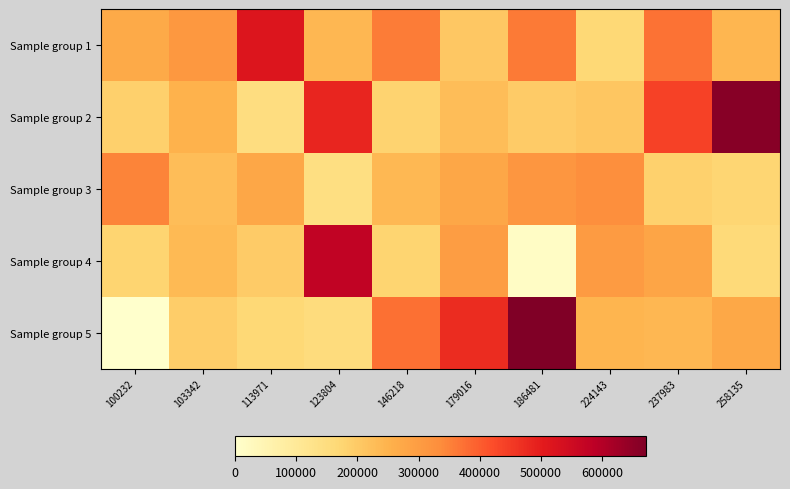

Reading right to left, list all the values displayed in this chart.

Sample group 1: 258135=244163	237983=372817	224143=166432	186481=360244	179016=205416	146218=357700	123804=239134	113971=517678	103342=310261	100232=268246
Sample group 2: 258135=660038	237983=439850	224143=209540	186481=197282	179016=227925	146218=178857	123804=485225	113971=148738	103342=251711	100232=187679
Sample group 3: 258135=174871	237983=185678	224143=328368	186481=314740	179016=275766	146218=238709	123804=141908	113971=278102	103342=226570	100232=346858
Sample group 4: 258135=162572	237983=278807	224143=303695	186481=13944	179016=298576	146218=178126	123804=576485	113971=197523	103342=235601	100232=176753
Sample group 5: 258135=274214	237983=239326	224143=245116	186481=672139	179016=474973	146218=375091	123804=152704	113971=167454	103342=194102	100232=0